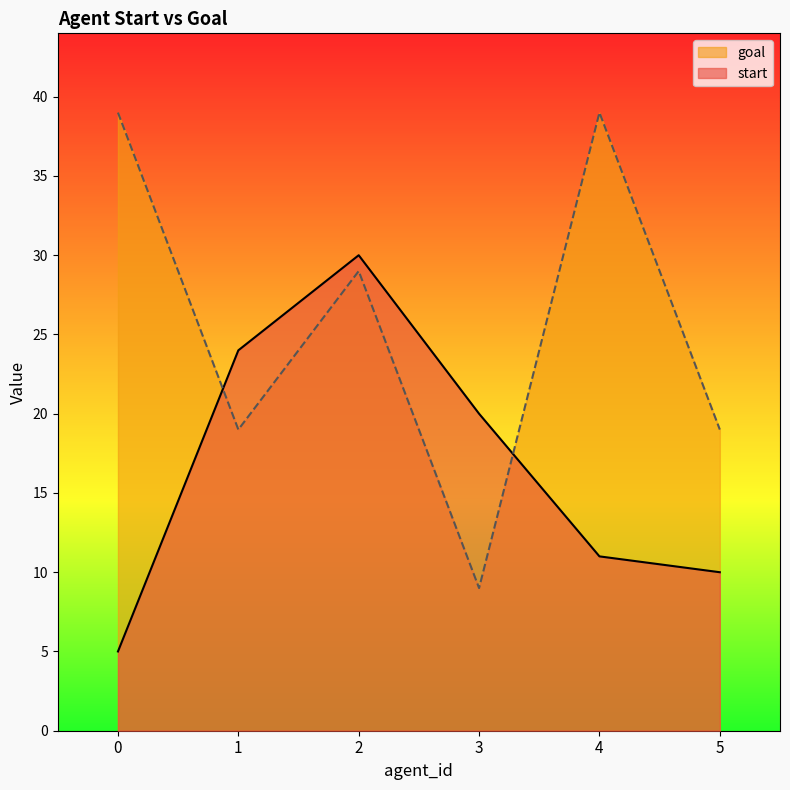

How many data points in start are above 20?

2